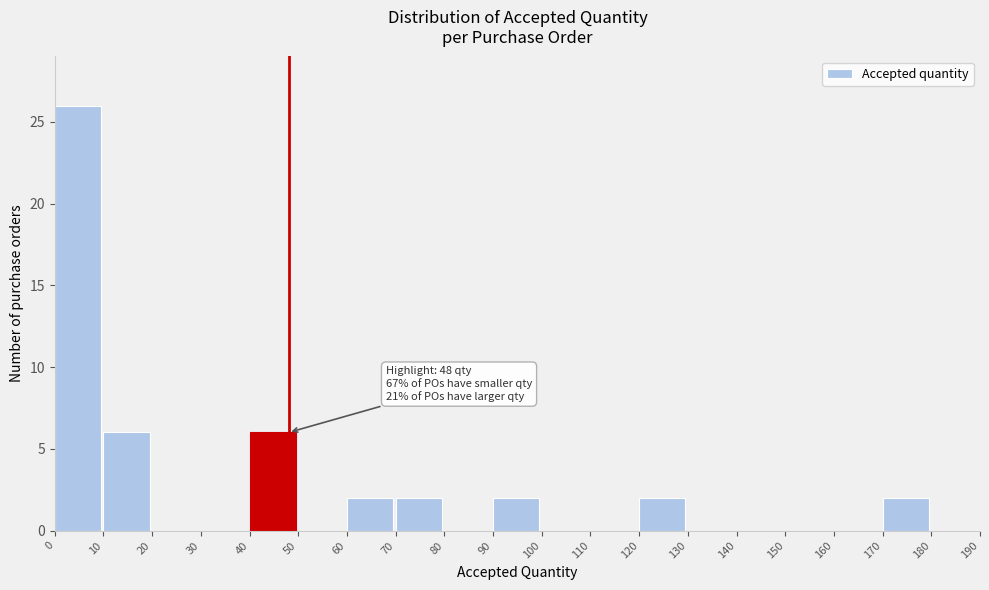

Over which range of the x-axis is the bar tallest?

0 to 10